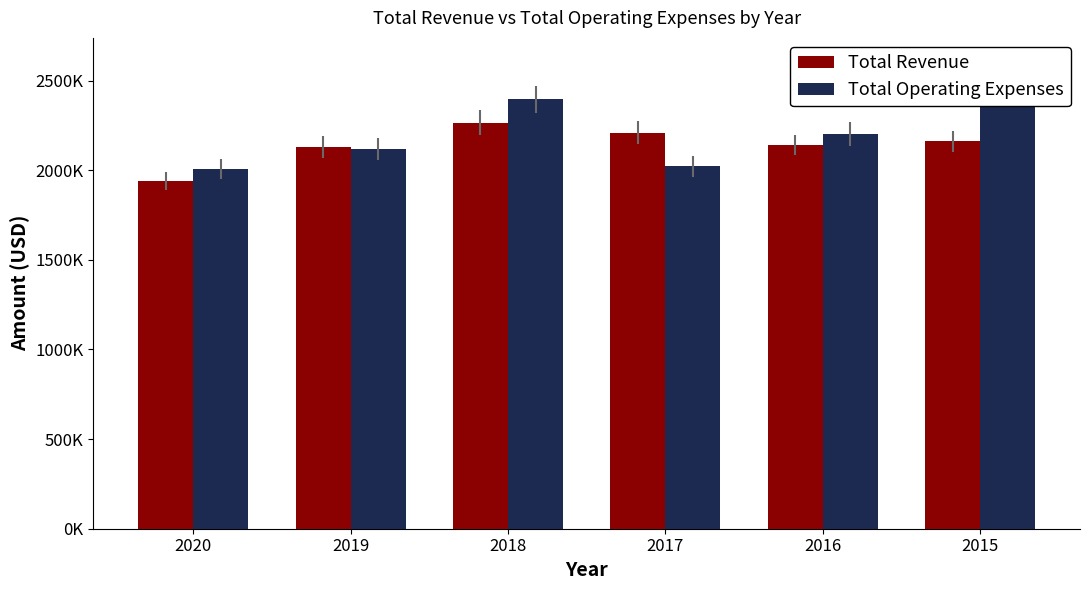

What is the difference between the Total Operating Expenses values at 2017 and 2015?

506000